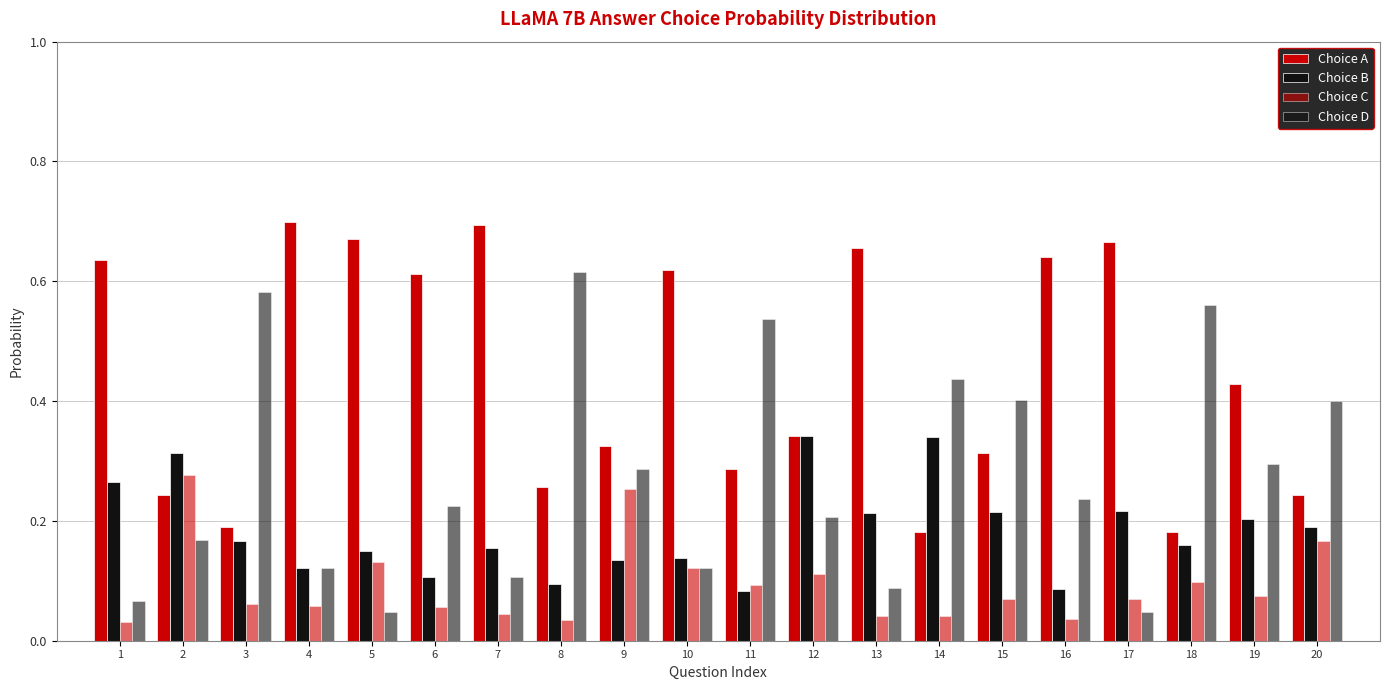

Reading left to right, list all the values displayed in this chart.

Choice A: 1=0.6	2=0.2	3=0.2	4=0.7	5=0.7	6=0.6	7=0.7	8=0.3	9=0.3	10=0.6	11=0.3	12=0.3	13=0.7	14=0.2	15=0.3	16=0.6	17=0.7	18=0.2	19=0.4	20=0.2
Choice B: 1=0.3	2=0.3	3=0.2	4=0.1	5=0.1	6=0.1	7=0.2	8=0.1	9=0.1	10=0.1	11=0.1	12=0.3	13=0.2	14=0.3	15=0.2	16=0.1	17=0.2	18=0.2	19=0.2	20=0.2
Choice C: 1=0.0	2=0.3	3=0.1	4=0.1	5=0.1	6=0.1	7=0.0	8=0.0	9=0.3	10=0.1	11=0.1	12=0.1	13=0.0	14=0.0	15=0.1	16=0.0	17=0.1	18=0.1	19=0.1	20=0.2
Choice D: 1=0.1	2=0.2	3=0.6	4=0.1	5=0.0	6=0.2	7=0.1	8=0.6	9=0.3	10=0.1	11=0.5	12=0.2	13=0.1	14=0.4	15=0.4	16=0.2	17=0.0	18=0.6	19=0.3	20=0.4